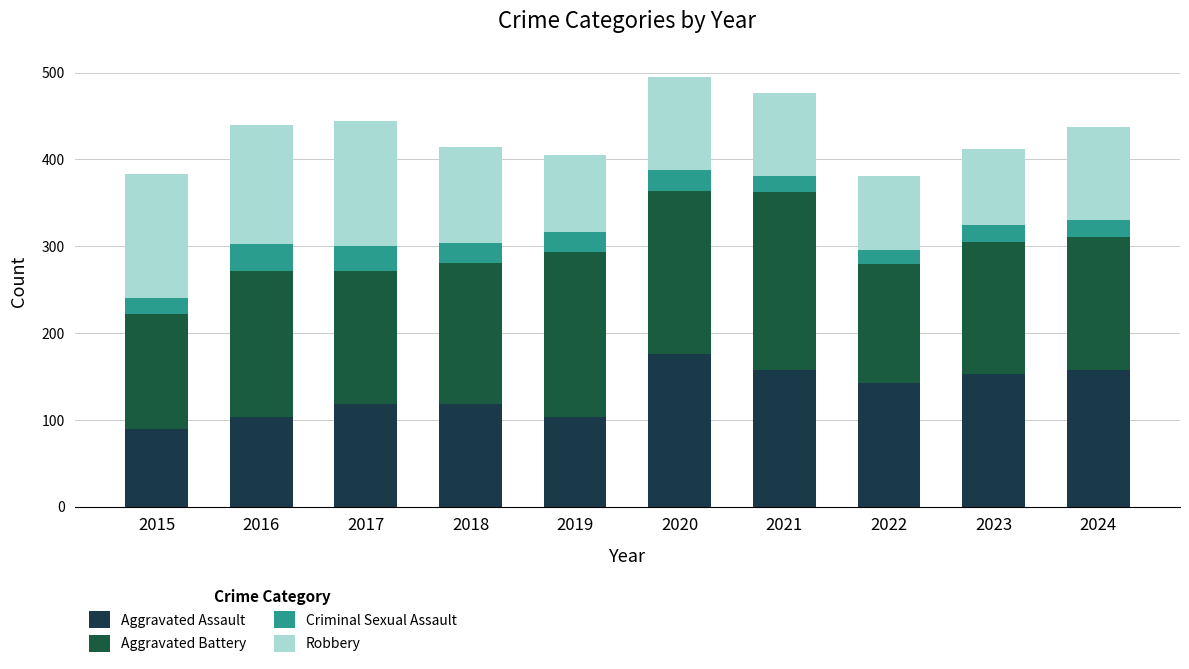

Rank the series at 2019 from highest to lowest value.

Aggravated Battery, Aggravated Assault, Robbery, Criminal Sexual Assault